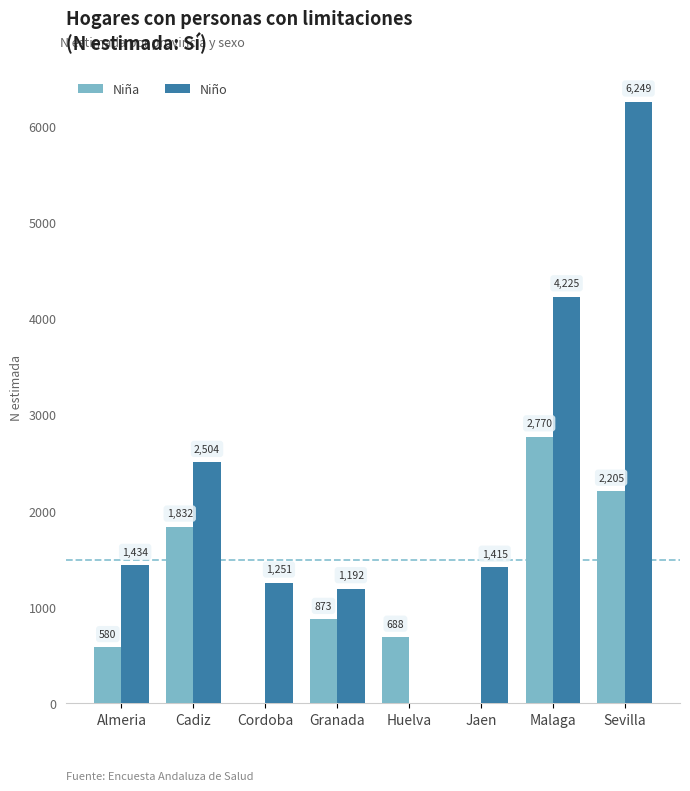

Are the bars grouped side by side (vs. stacked)?

Yes